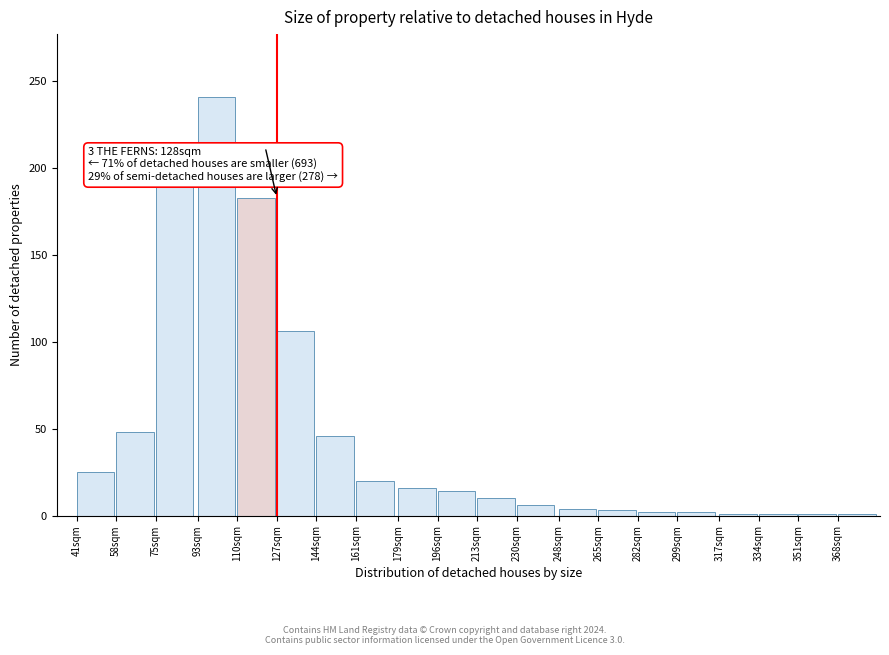

The value at 75sqm is 90. True or false?

False